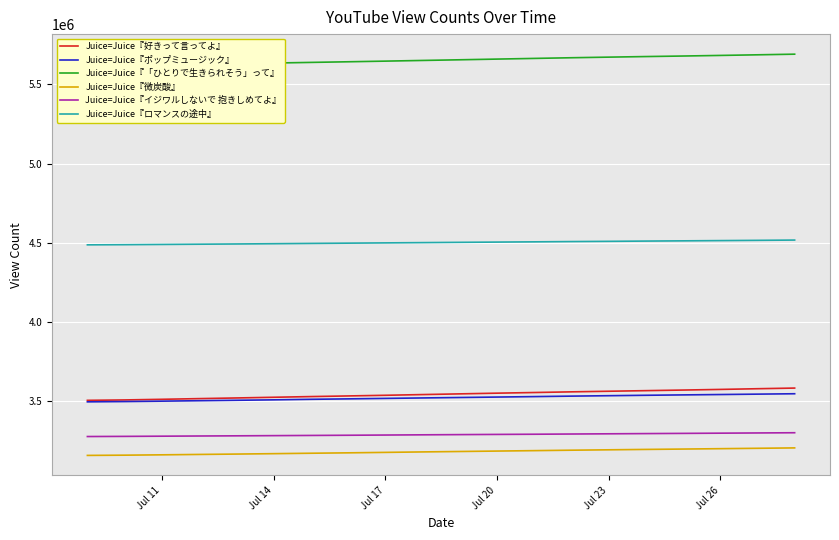

True or false: Juice=Juice『ポップミュージック』 and Juice=Juice『イジワルしないで 抱きしめてよ』 cross at least once.

False